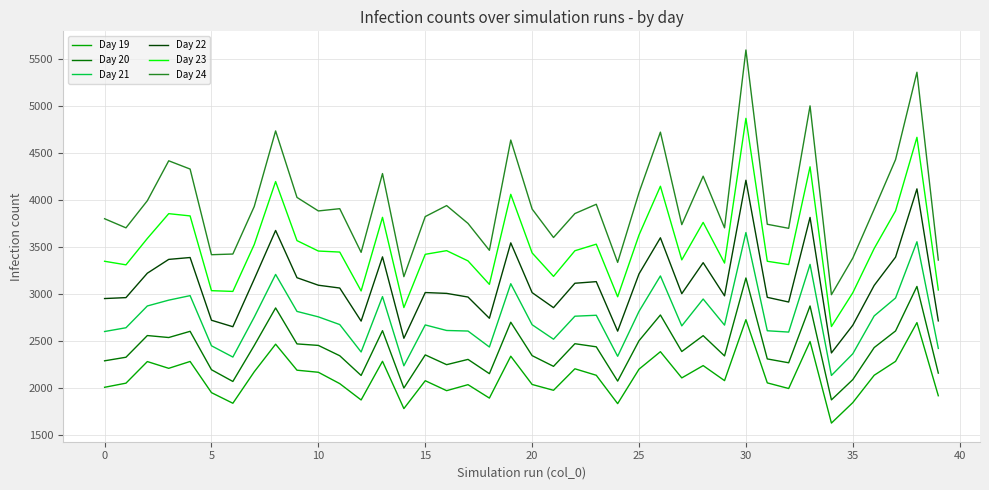

True or false: Day 19 and Day 22 cross at least once.

False